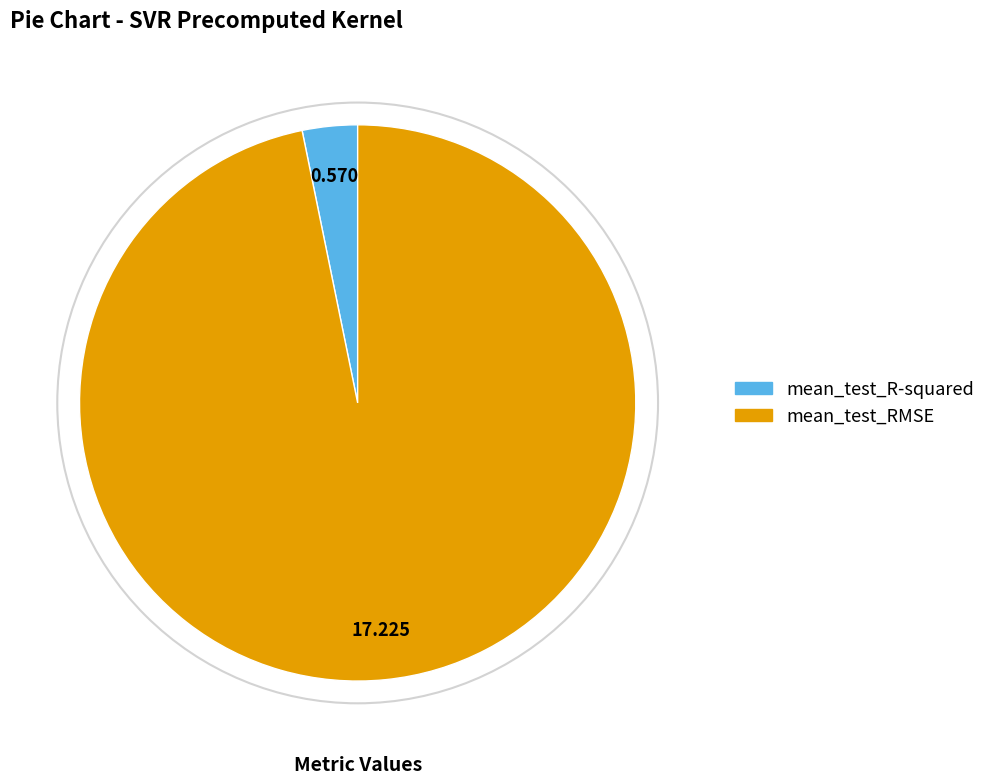

How many slices are in this pie chart?

2